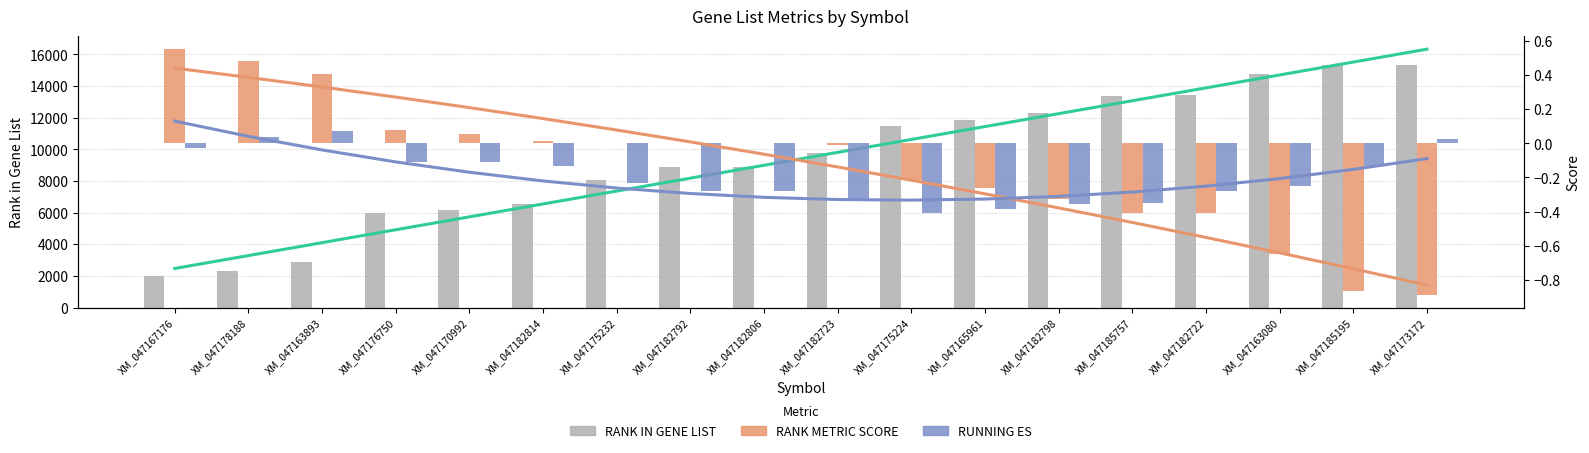

True or false: RANK METRIC SCORE has a value of 0.6 at XM_047182806.

False